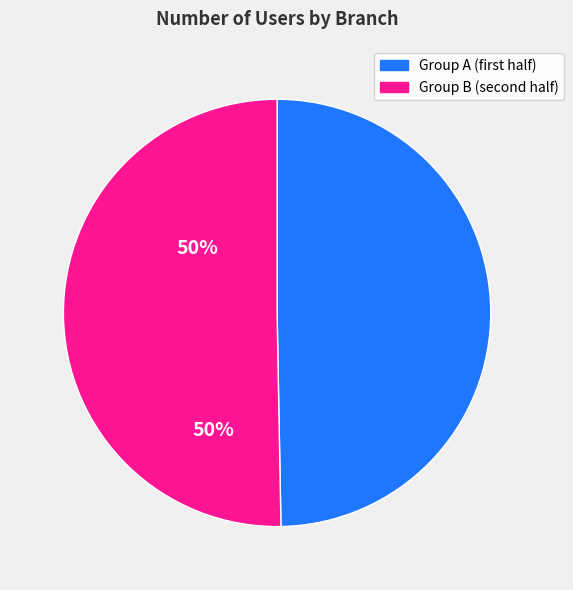

Is there a majority slice in this chart?

Yes